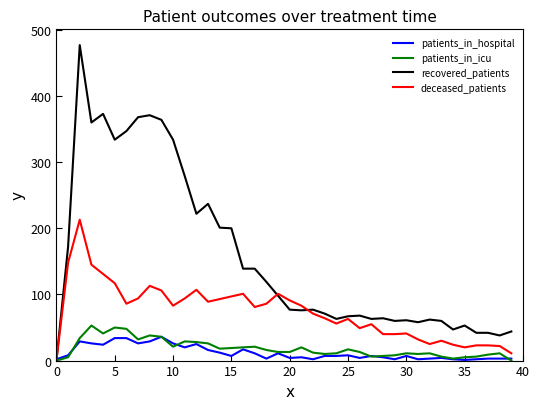

What is the maximum value for recovered_patients?

477